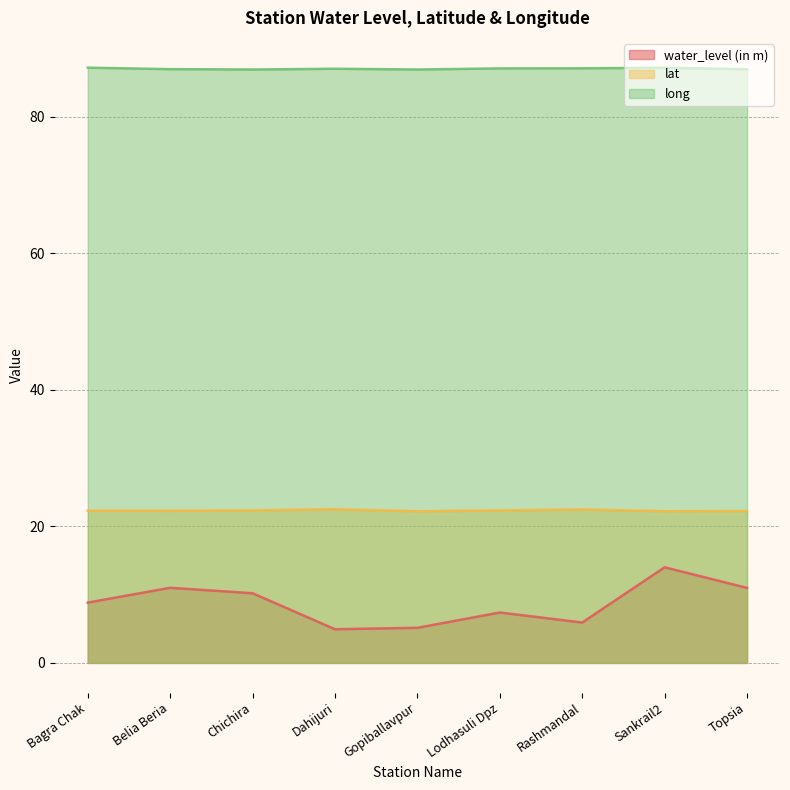

How many lines are shown in the chart?

3